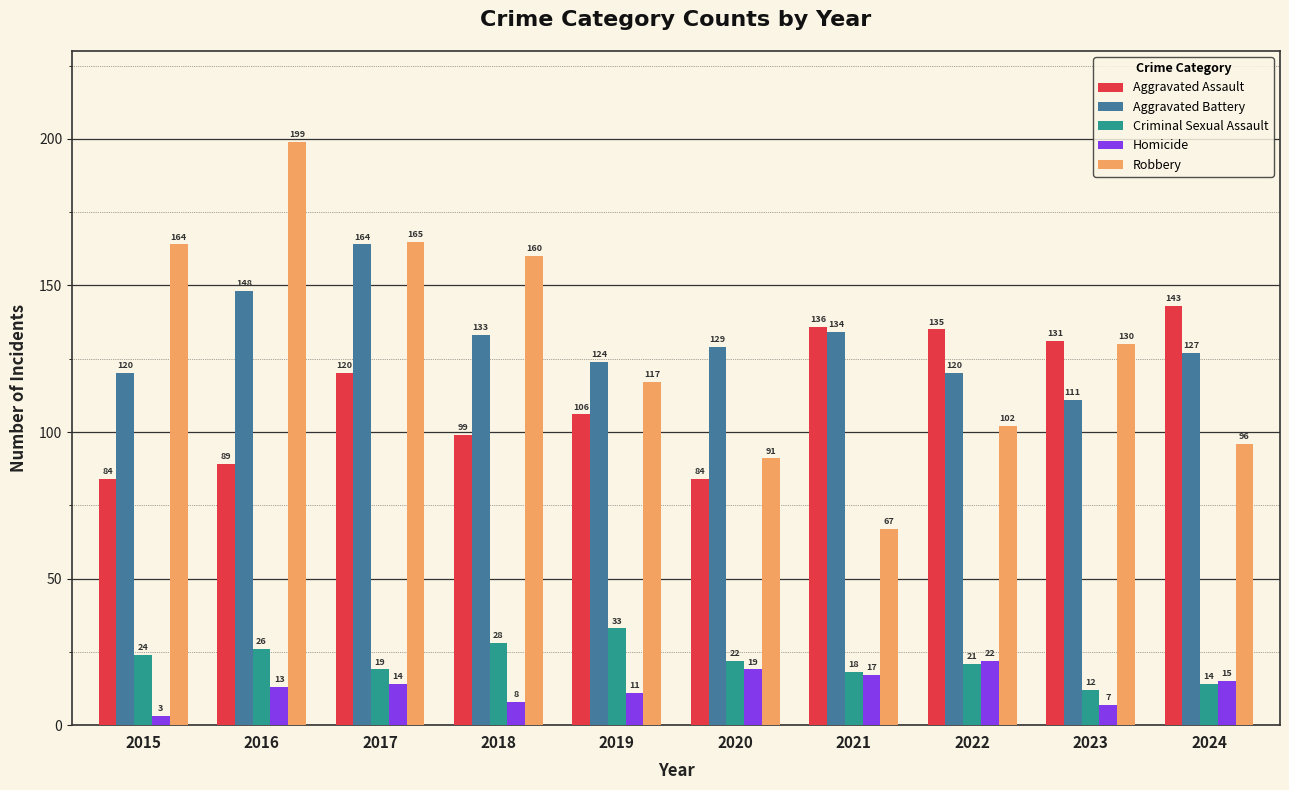

The value of Aggravated Battery at 2019 is 85. True or false?

False